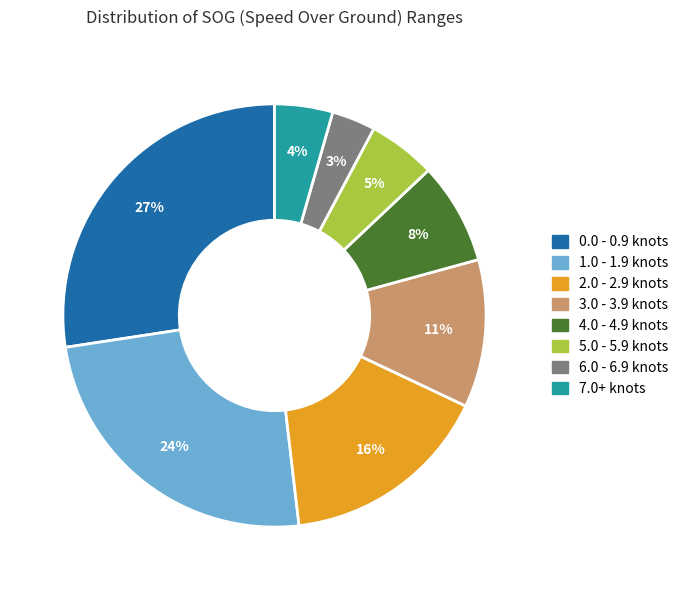

Which slice is the smallest?

6.0 - 6.9 knots